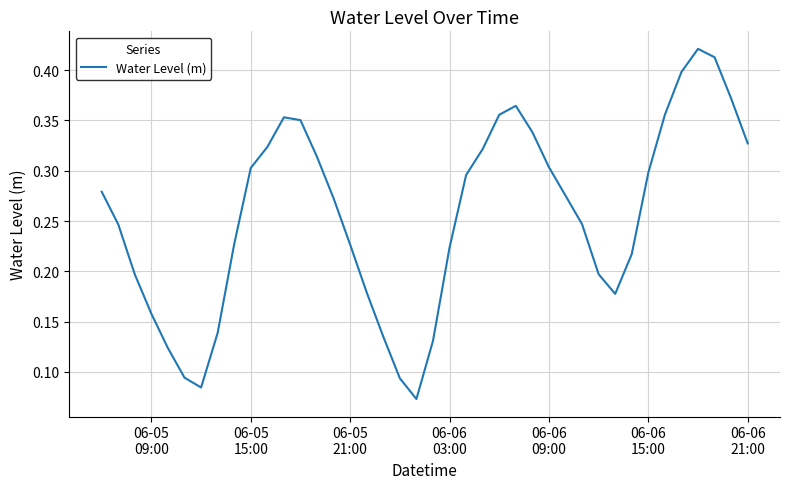

What is the maximum value shown in the chart?

0.4